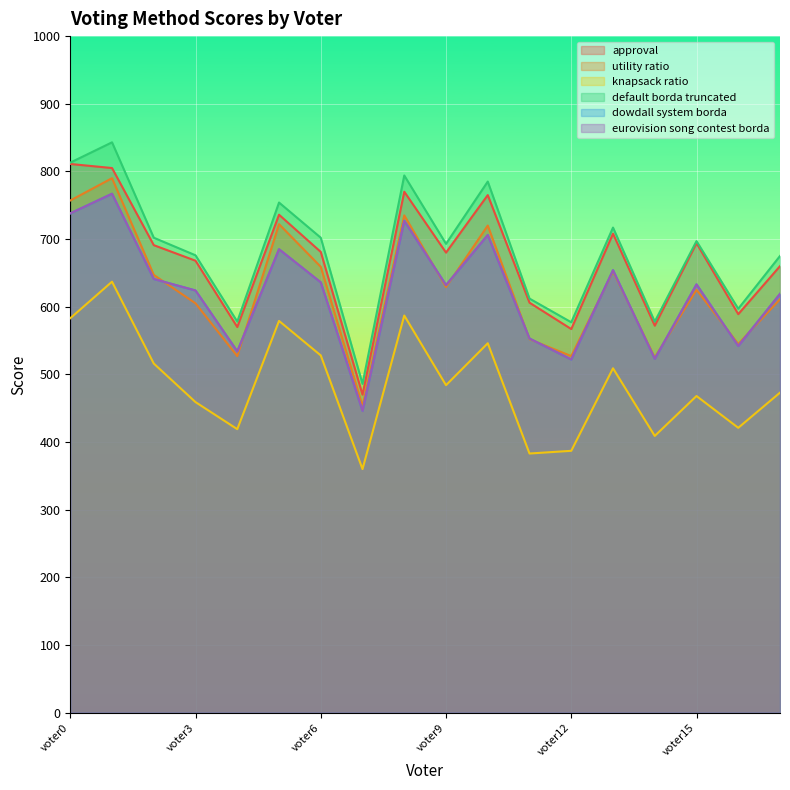

How many interior local valleys does the approval series have?

6